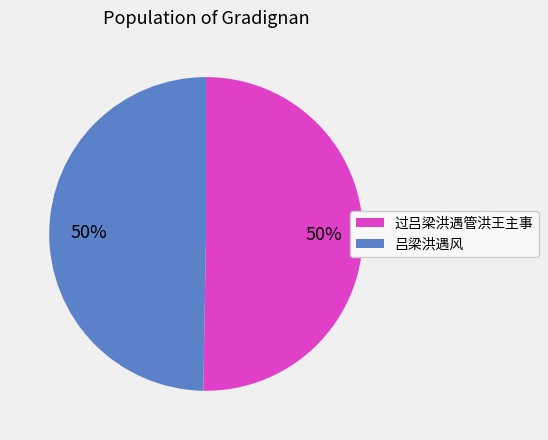

To the nearest percent, what portion does 过吕梁洪遇管洪王主事 represent?

50%